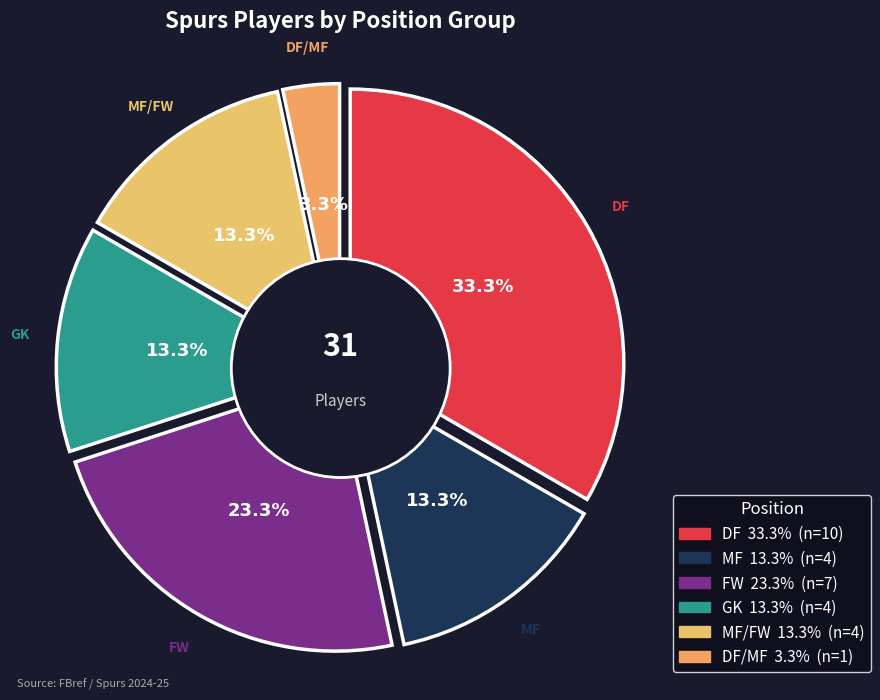

Does GK account for over 50% of the chart?

No